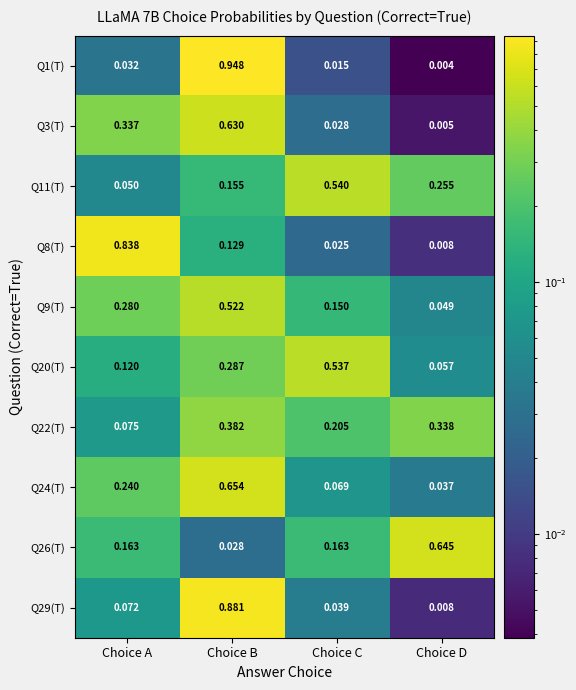

At how many categories does at least one series exceed 0?

4